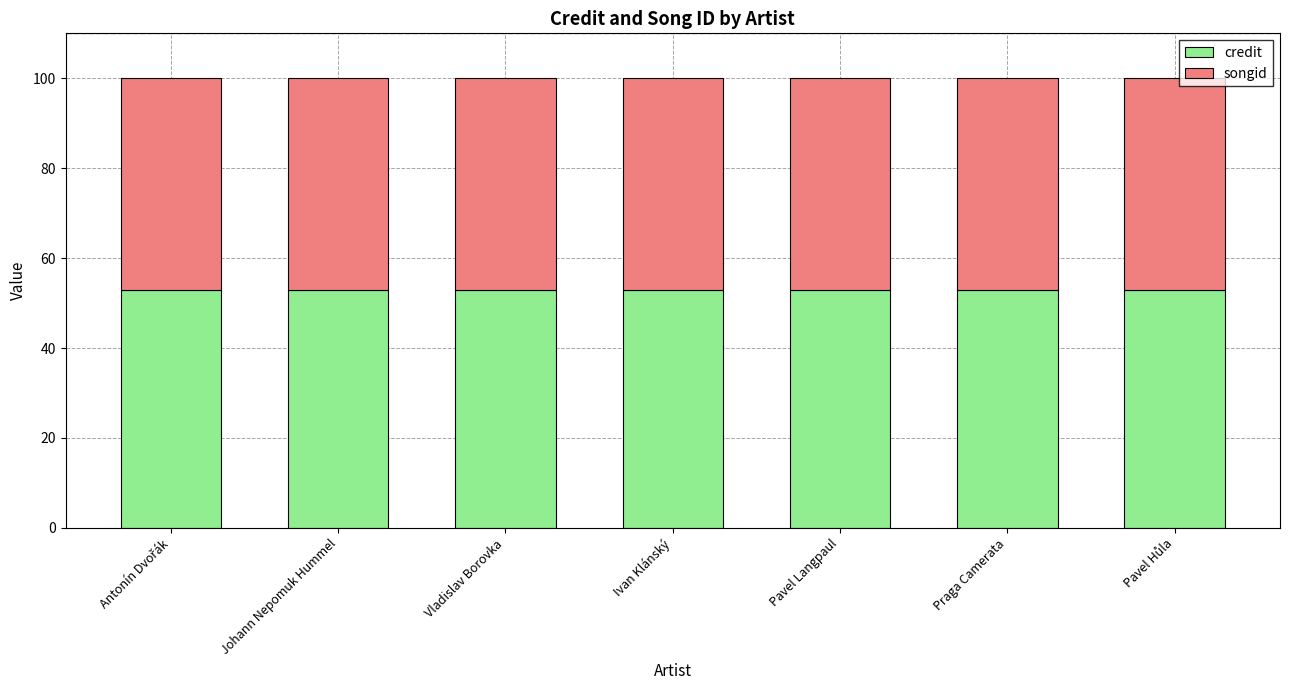

The credit series shows 74.0 at Praga Camerata. True or false?

False